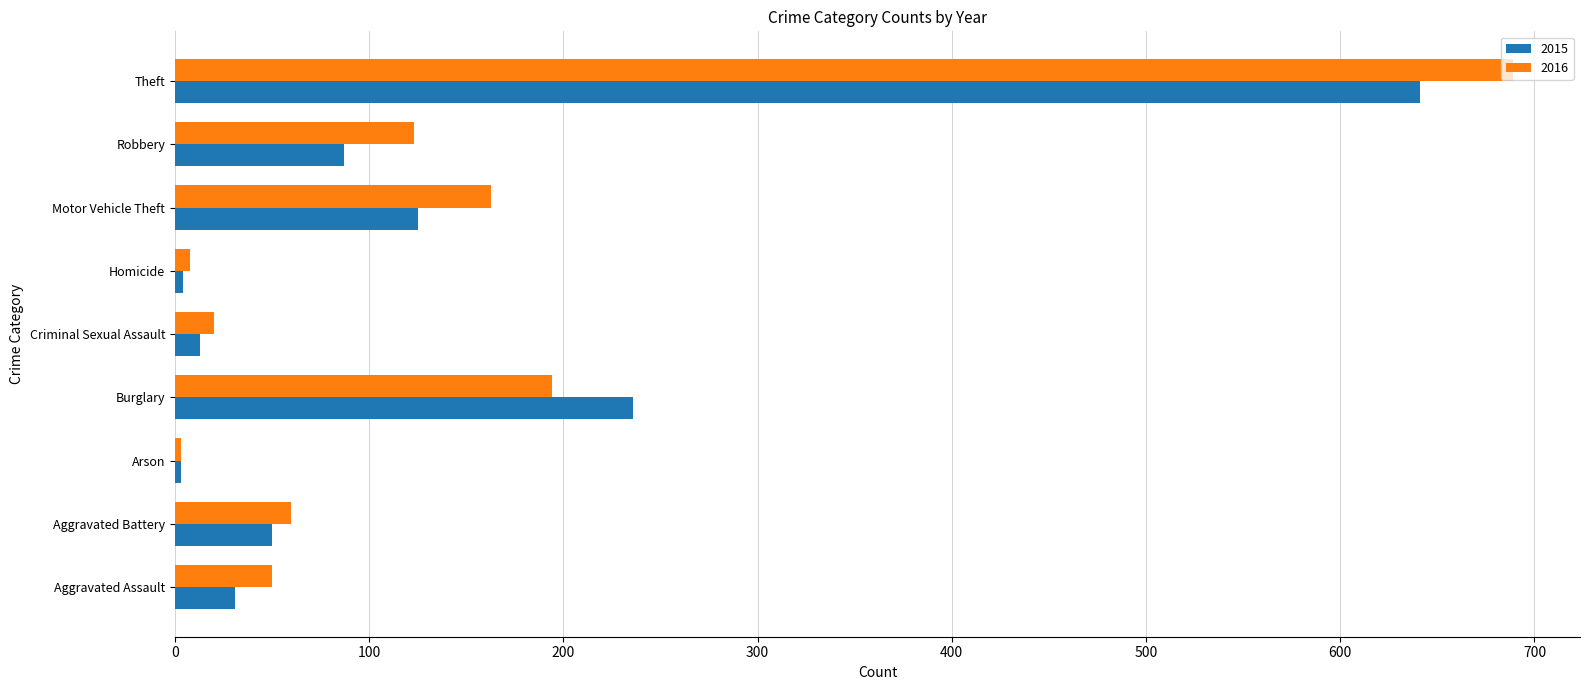

Rank the series by their maximum value, from highest to lowest.

2016, 2015